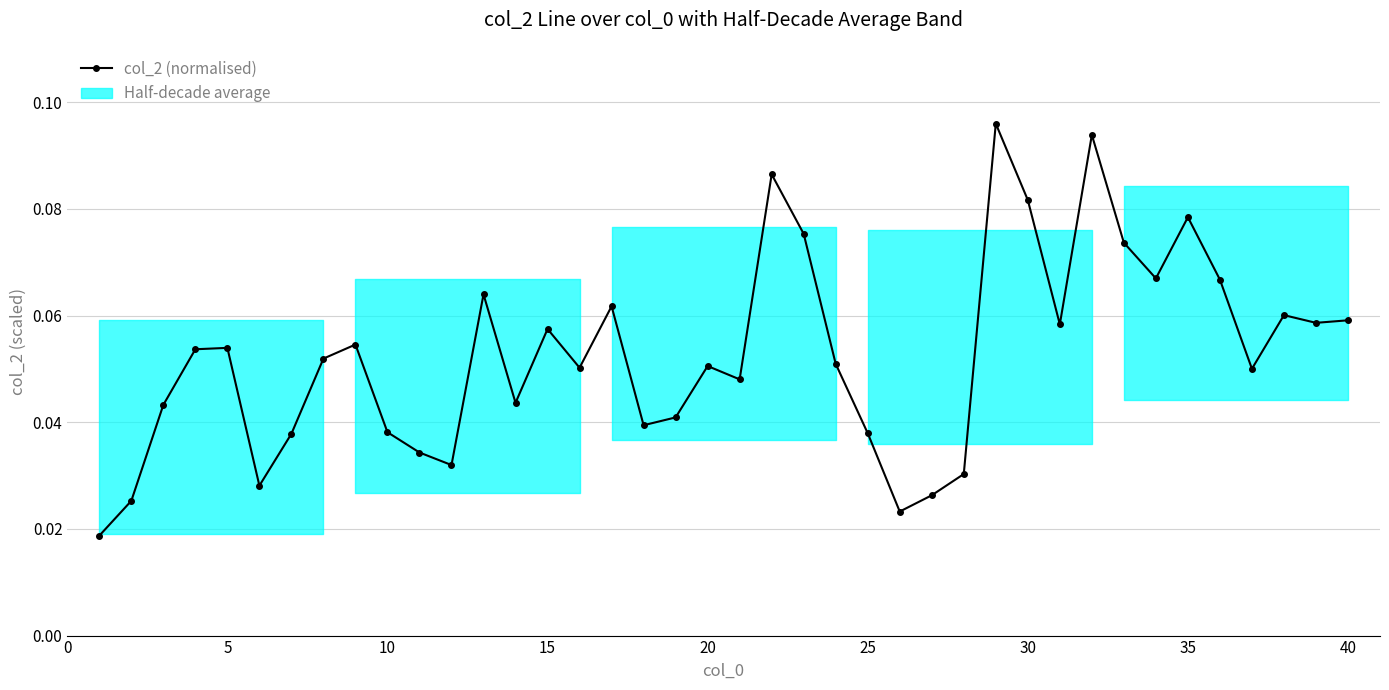

True or false: there are more than 1 points higher than both neighbors.

True